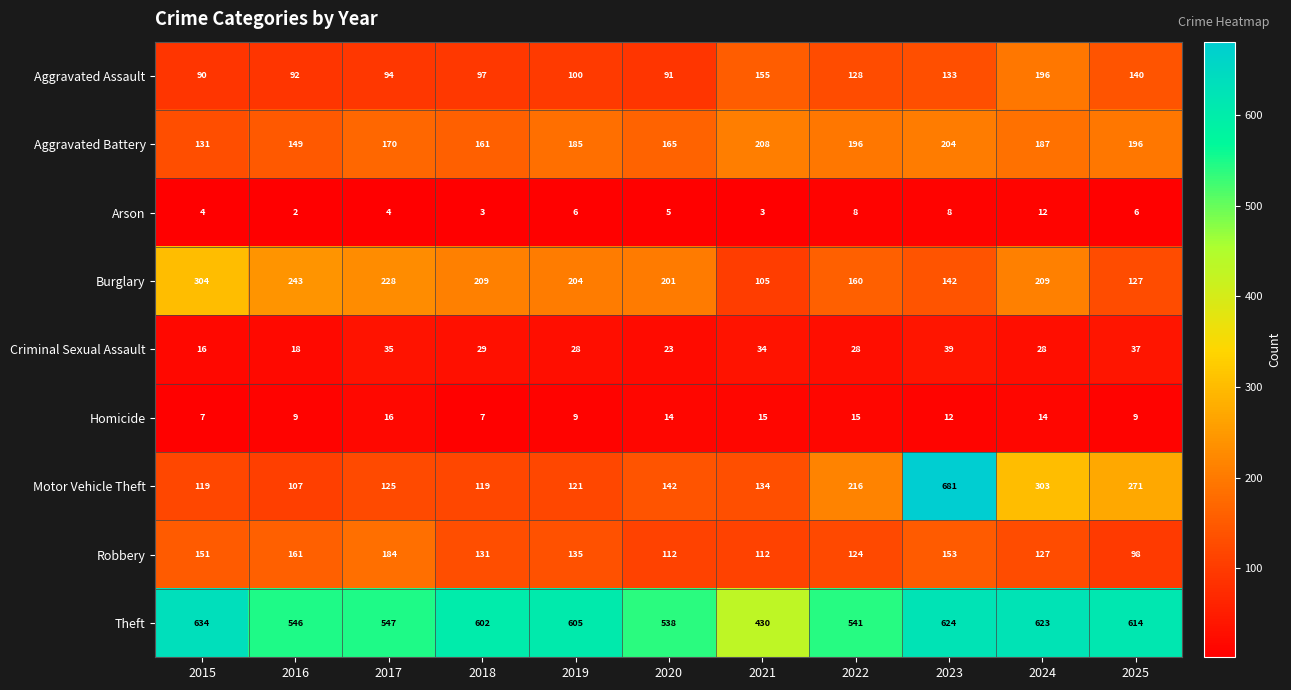

What is the greatest value displayed?

681